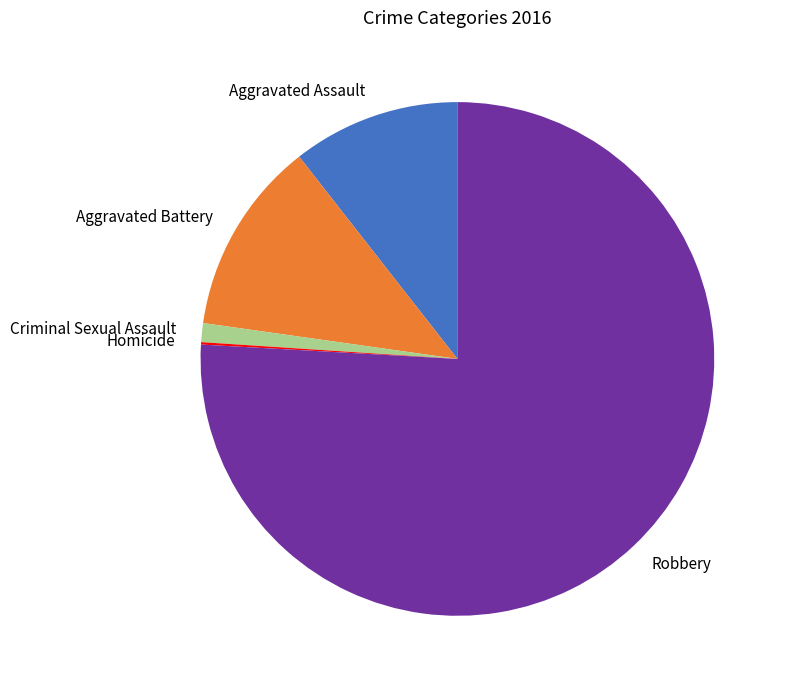

The Robbery slice represents 65% of the pie. True or false?

False